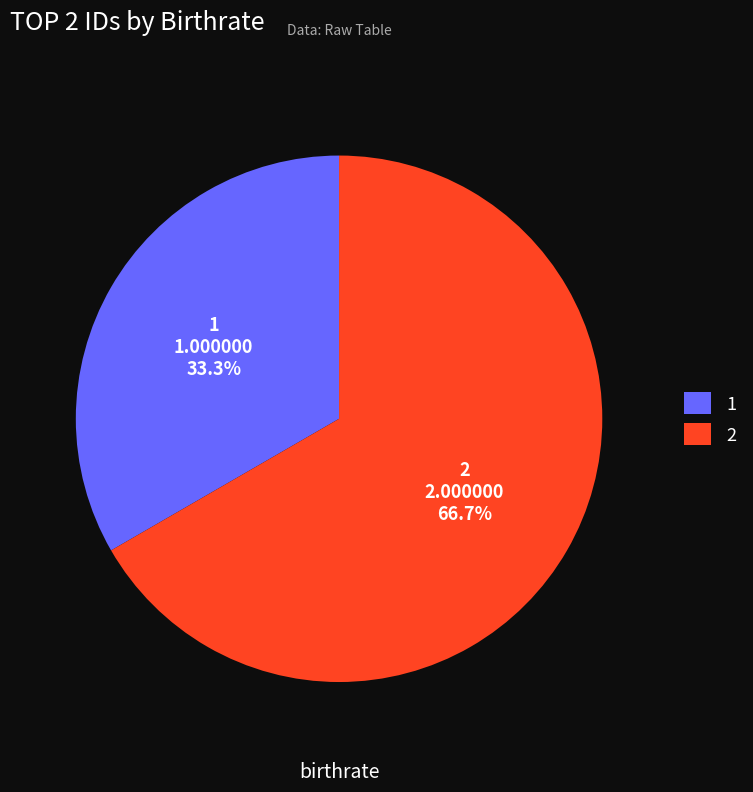

What is the ratio of the value at 2 to the value at 1?

2.0